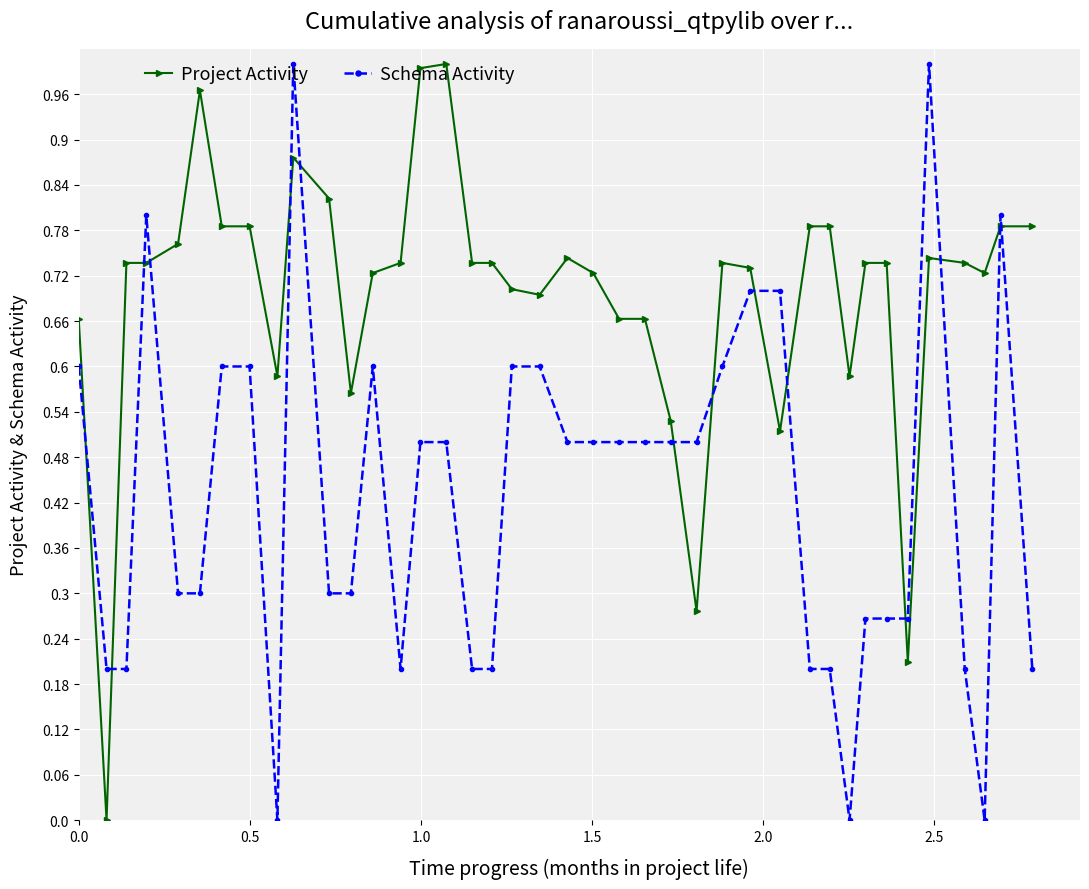

What is the value of the Schema Activity point at the 37th from the left?

0.2